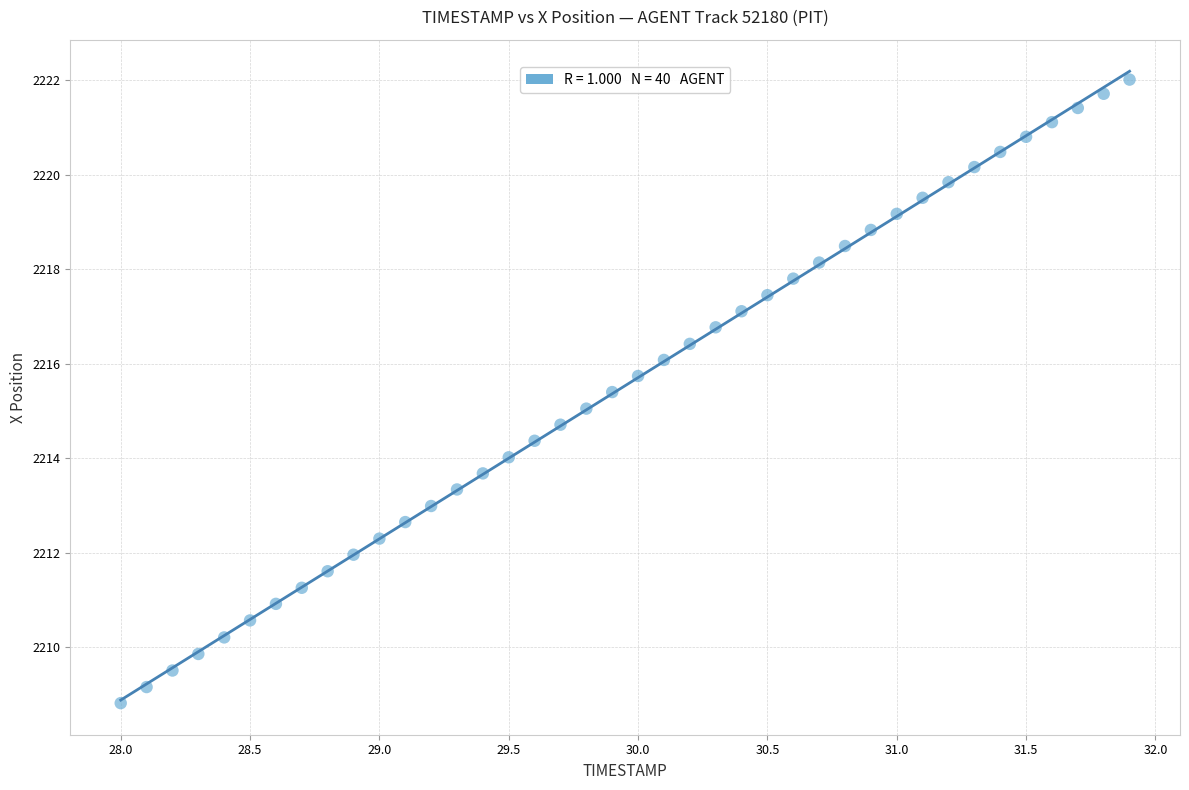

What is the range of X values (max minus min)?

3.9